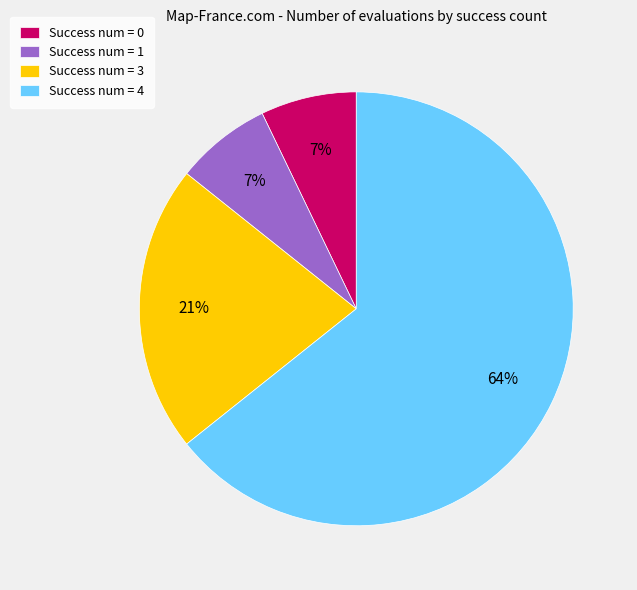

Which slice is the largest?

Success num = 4